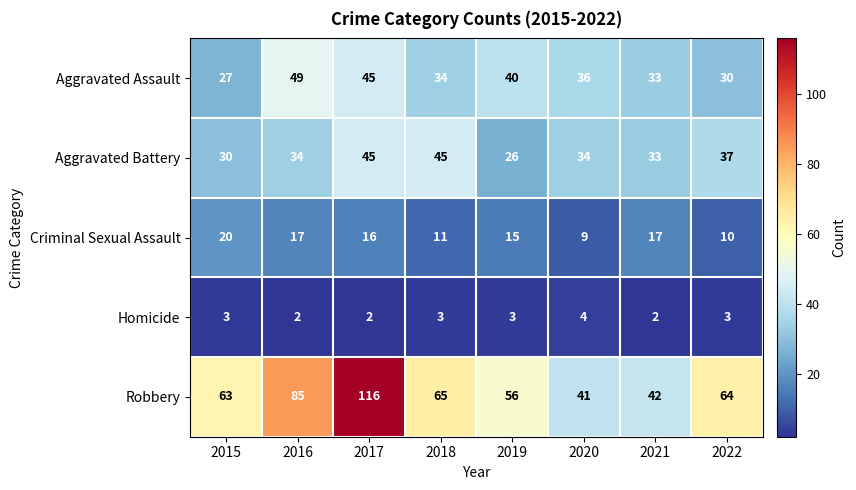

Which series has the widest spread of values?

Robbery